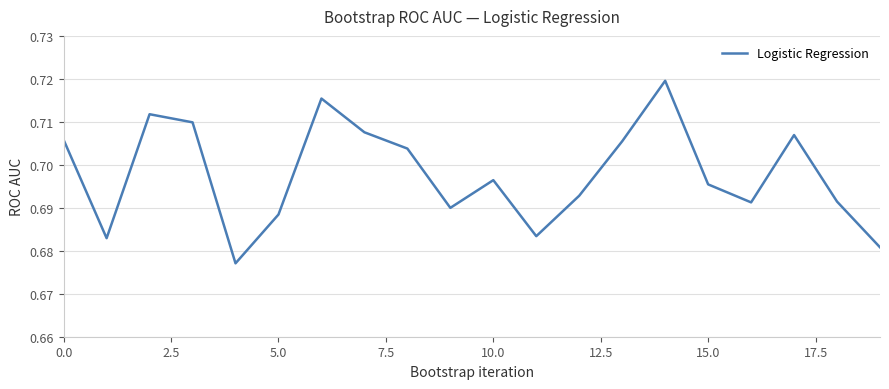

Reading left to right, list all the values displayed in this chart.

0.7	0.7	0.7	0.7	0.7	0.7	0.7	0.7	0.7	0.7	0.7	0.7	0.7	0.7	0.7	0.7	0.7	0.7	0.7	0.7